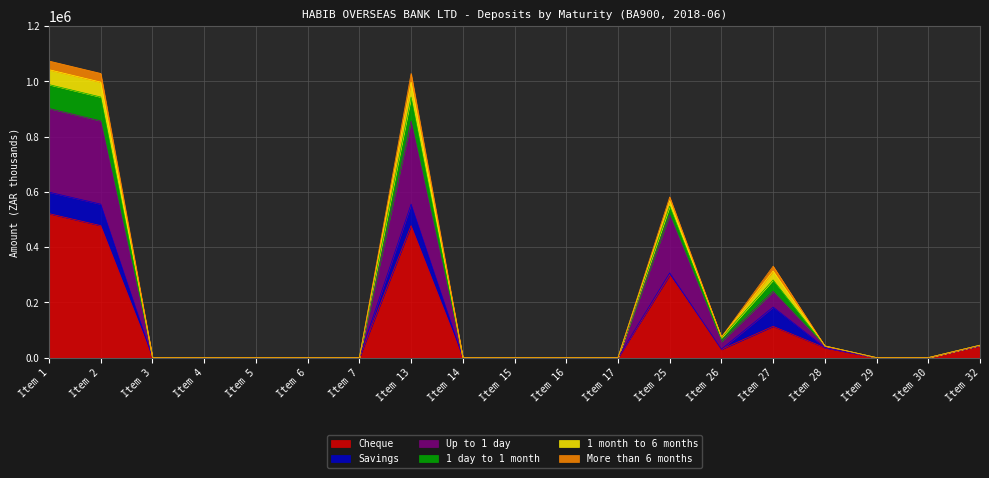

Which category has the highest value in the Cheque series?

Item 1